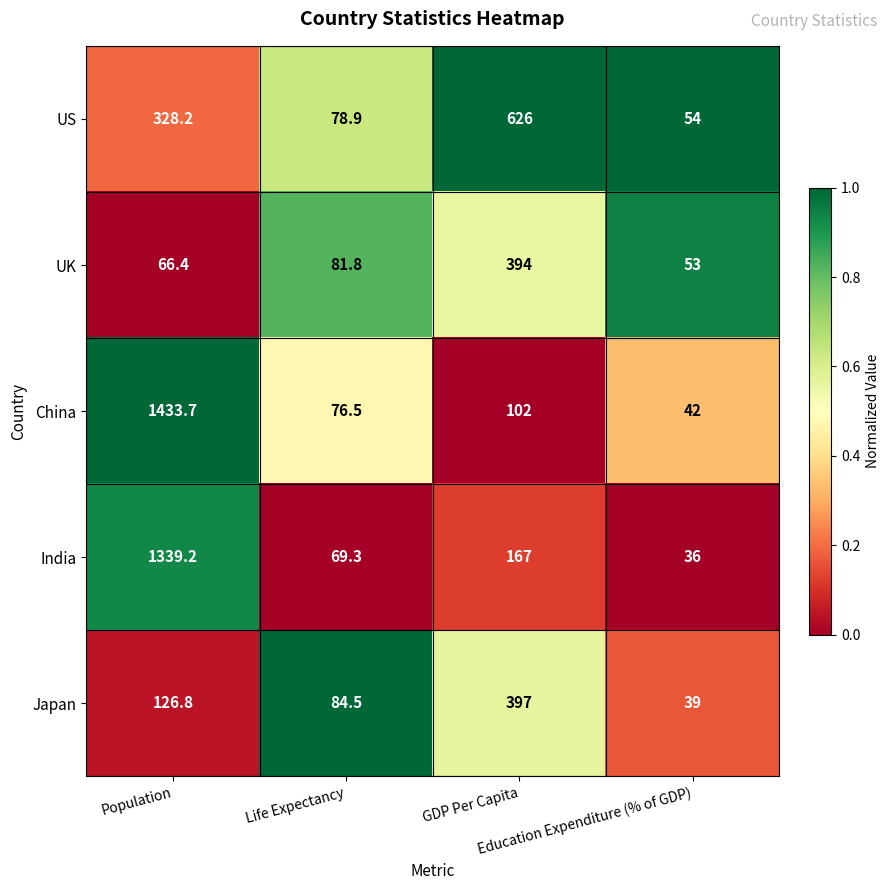

What is the maximum value for UK?

394.0